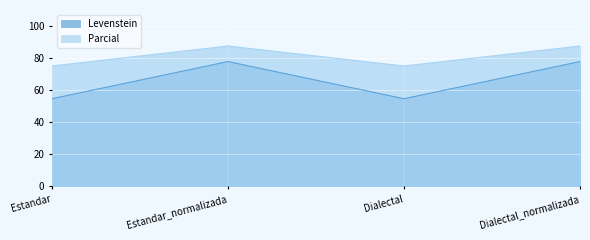

At which category does Parcial reach its first local valley?

Dialectal